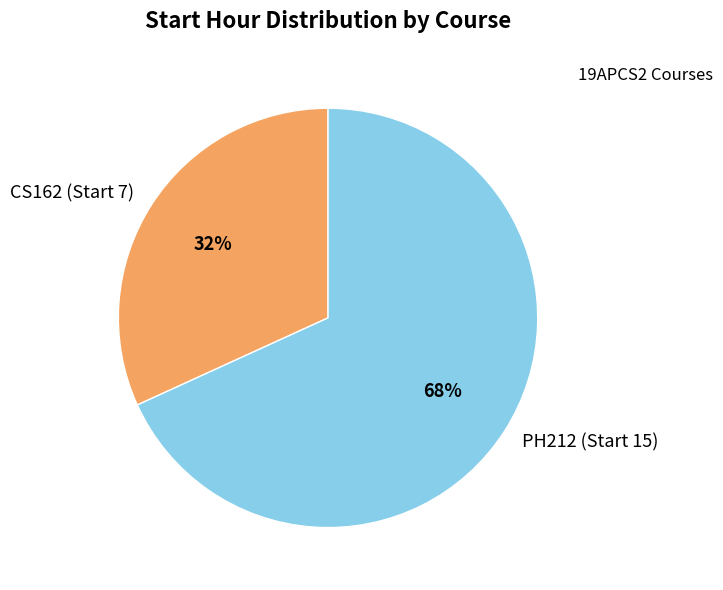

Is it true that CS162 (Start 7) is 42% of the pie?

False